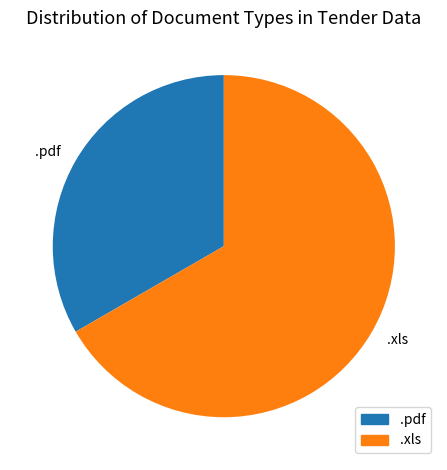

Combined, do .xls and .pdf account for over 50%?

Yes